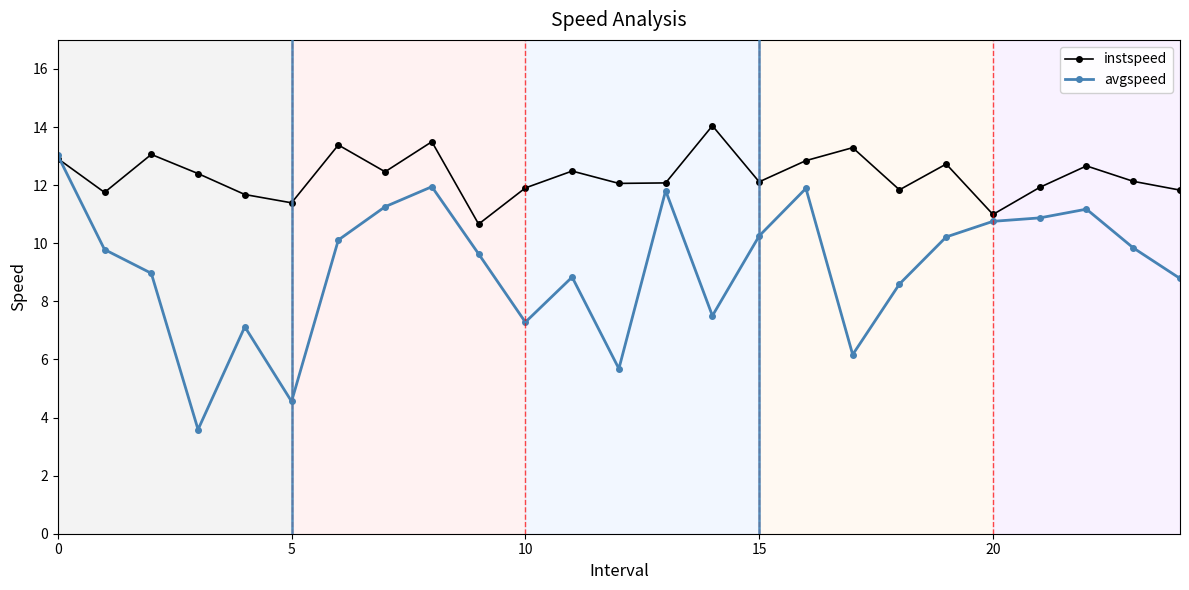

Which series has the largest total across all categories?

instspeed